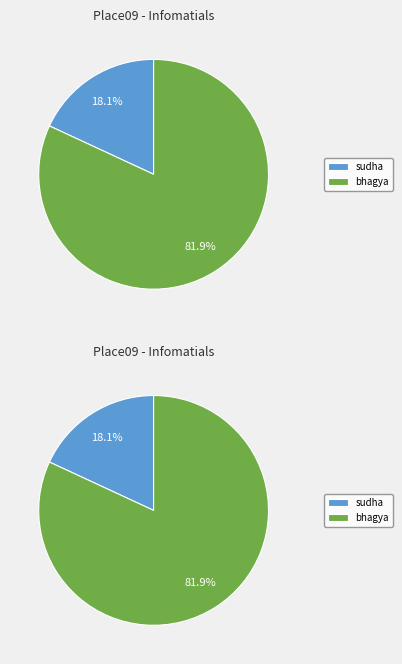

What percentage is the sudha slice, to the nearest percent?

18%